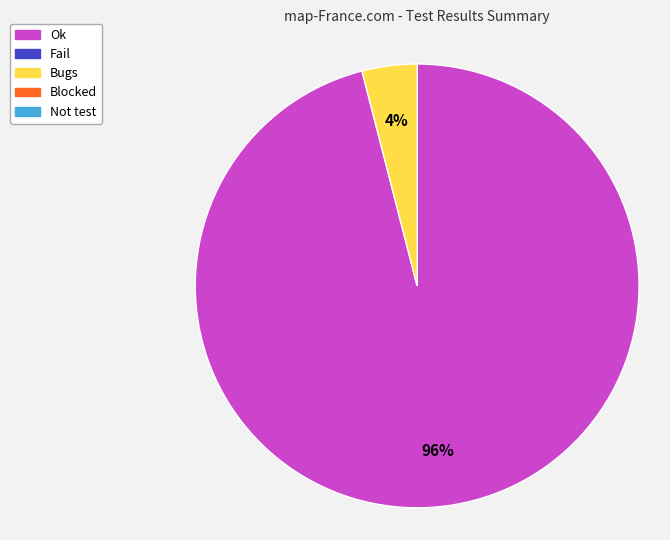

Count the number of slices in the pie.

2